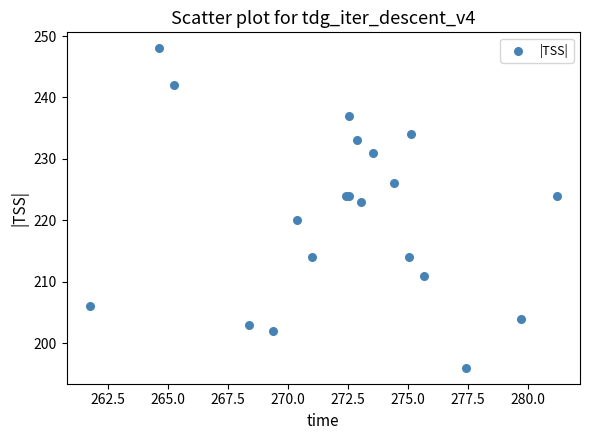

What Y value in the scatter plot is closest to 222?

223